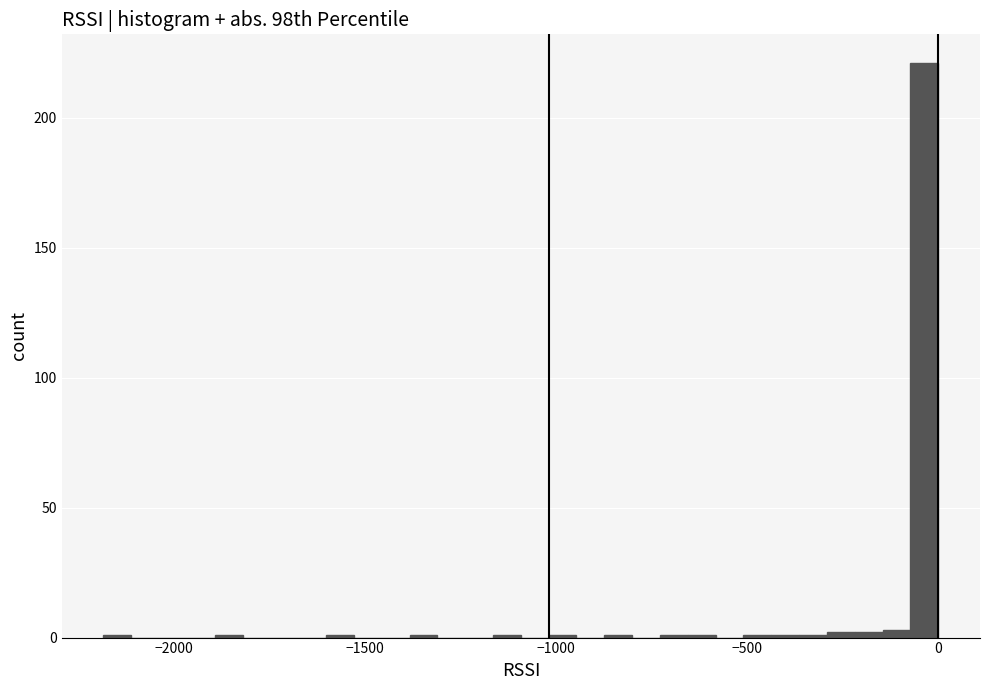

Around what value on the x-axis is the tallest bar? Give the approximate position of its centre, as read against the axis.

-50